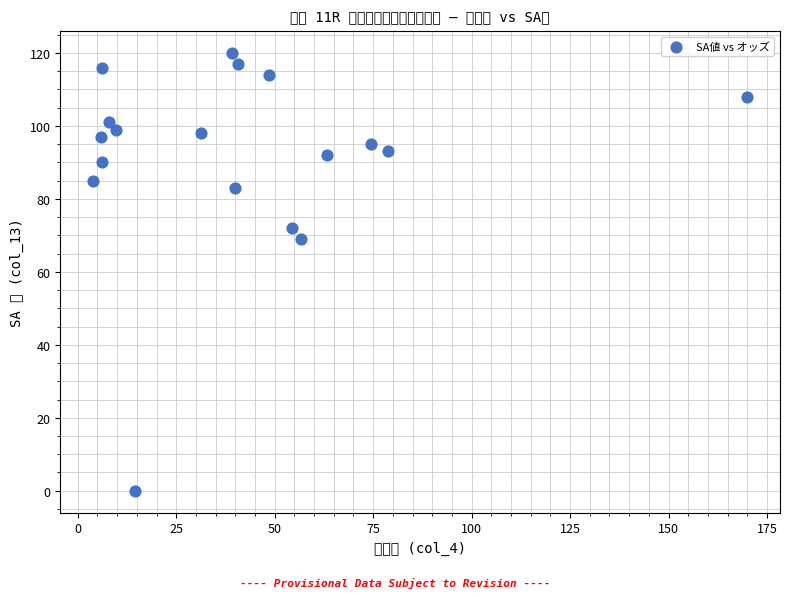

What Y value in the scatter plot is closest to 60?

69